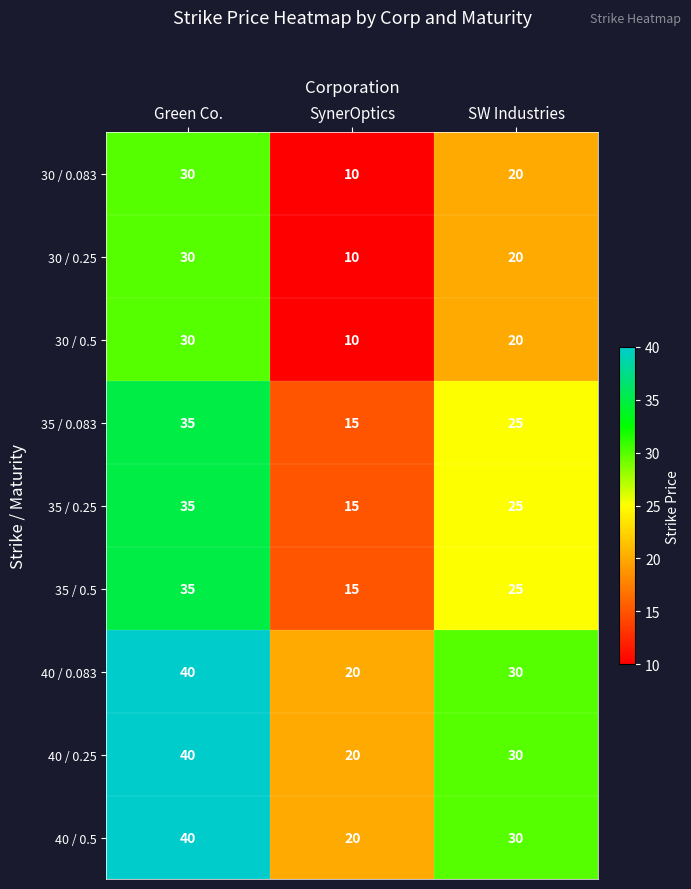

What is the sum of all 35 / 0.5 values?

75